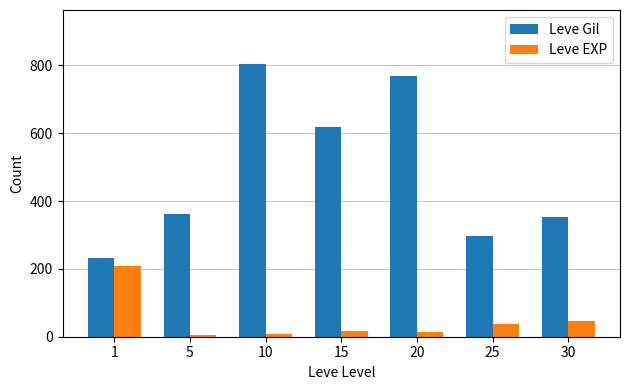

What is the sum of the Leve EXP values at 10 and 30?

53